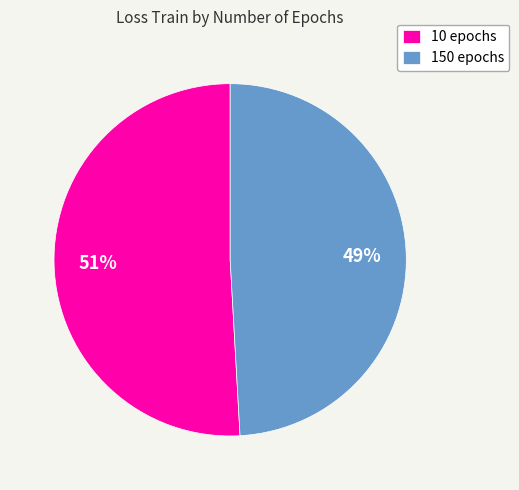

Rank the categories by value from lowest to highest.

150 epochs, 10 epochs